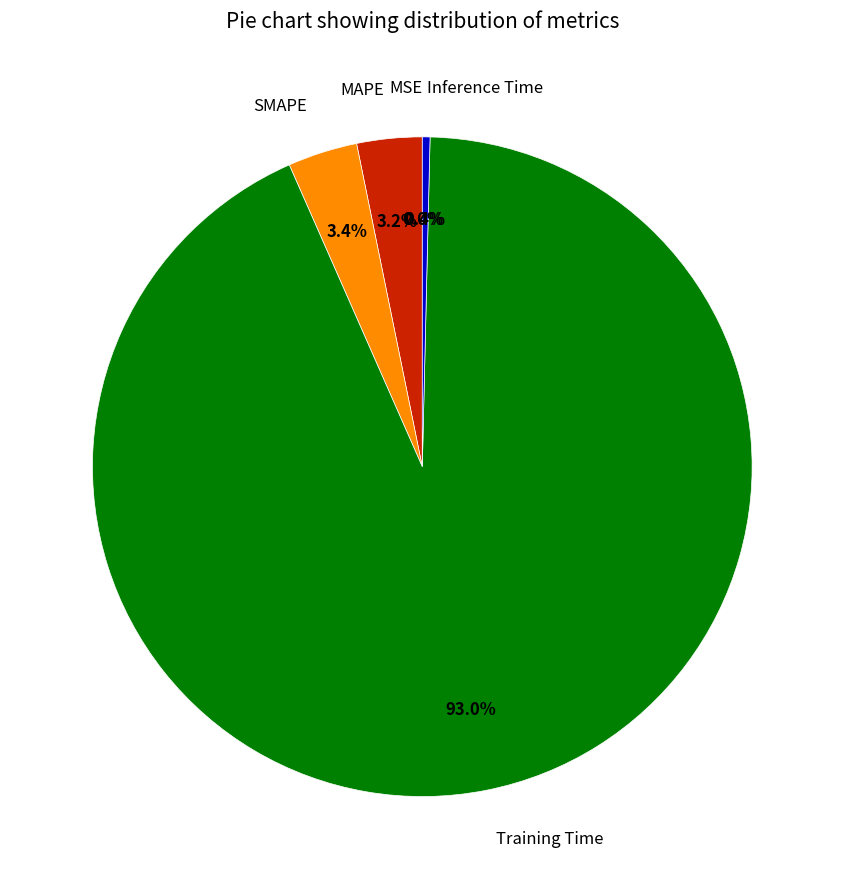

What percentage is the SMAPE slice, to the nearest percent?

3%